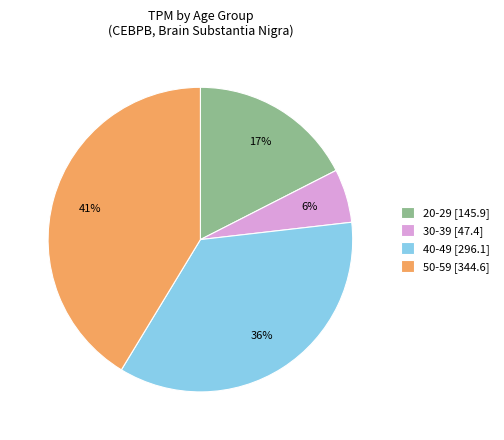

True or false: 50-59 [344.6] accounts for 34% of the total.

False